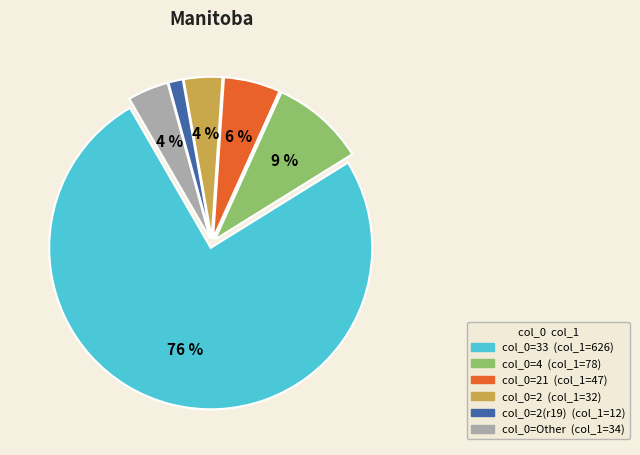

Count the number of slices in the pie.

6